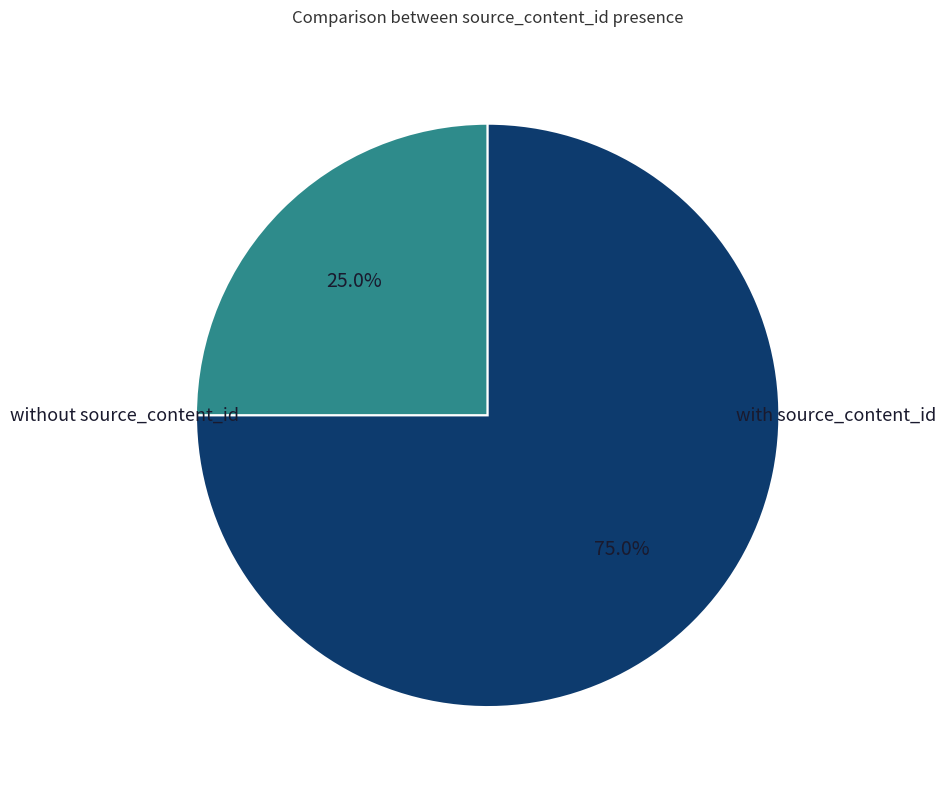

Is there any slice that represents more than half of the pie?

Yes